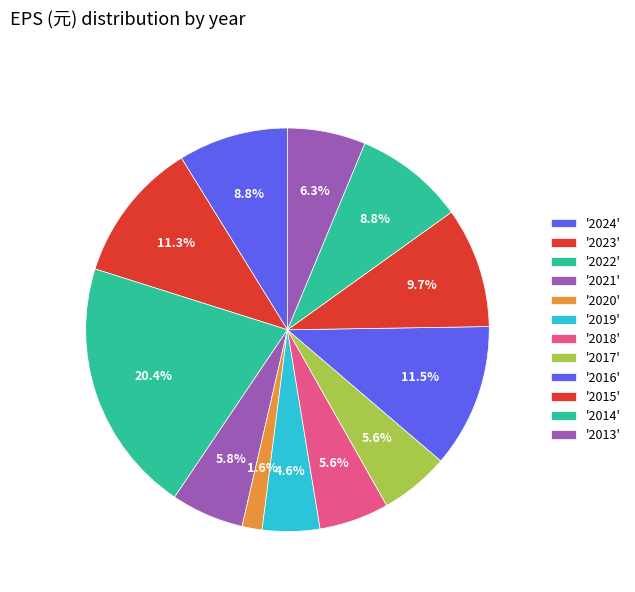

How many slices are in this pie chart?

12